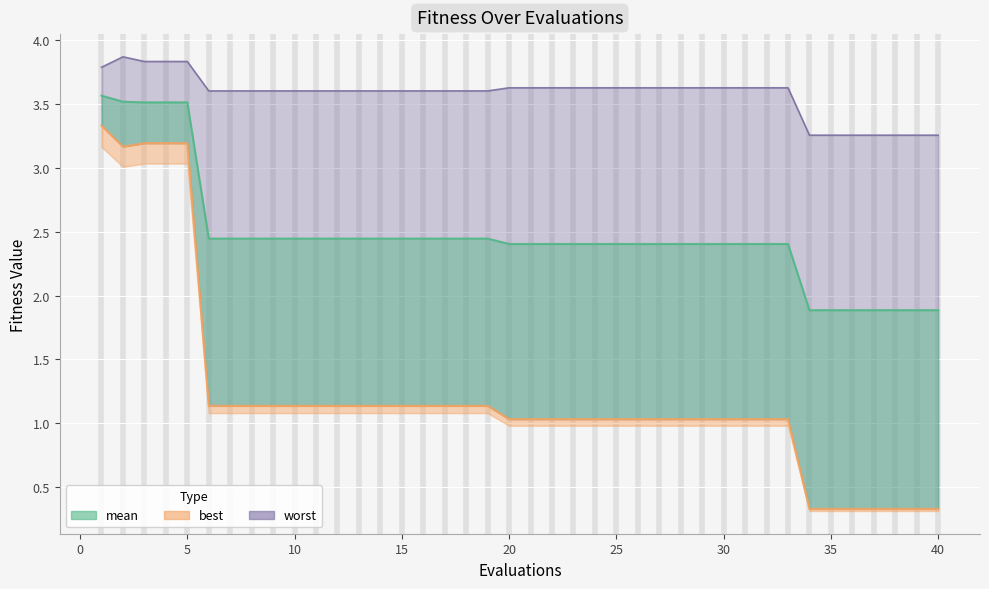

Is the value of worst at 10 greater than the value of mean at 37?

Yes